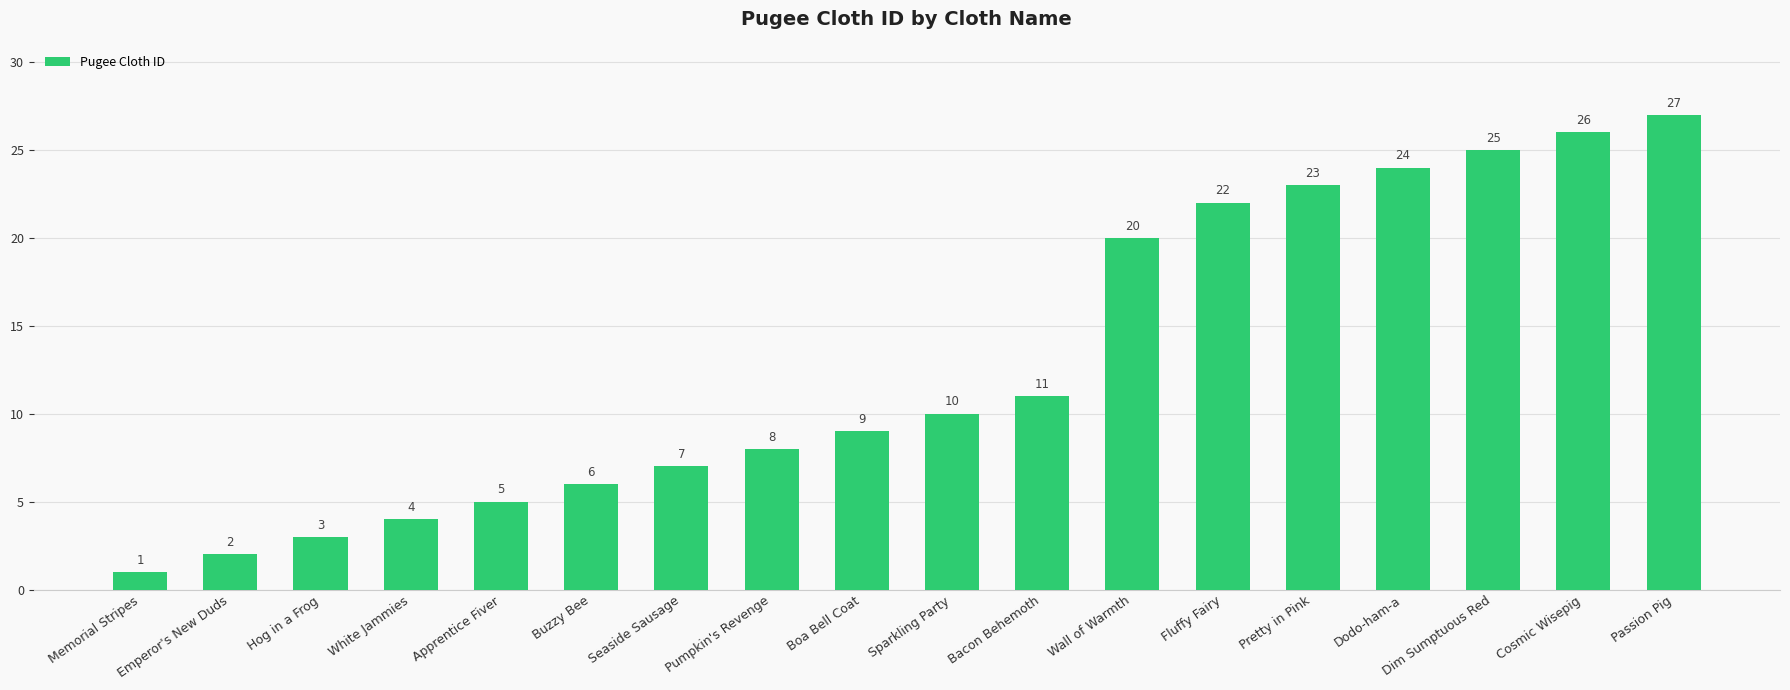

Approximately how many times larger is the value at Apprentice Fiver compared to Seaside Sausage?

0.7